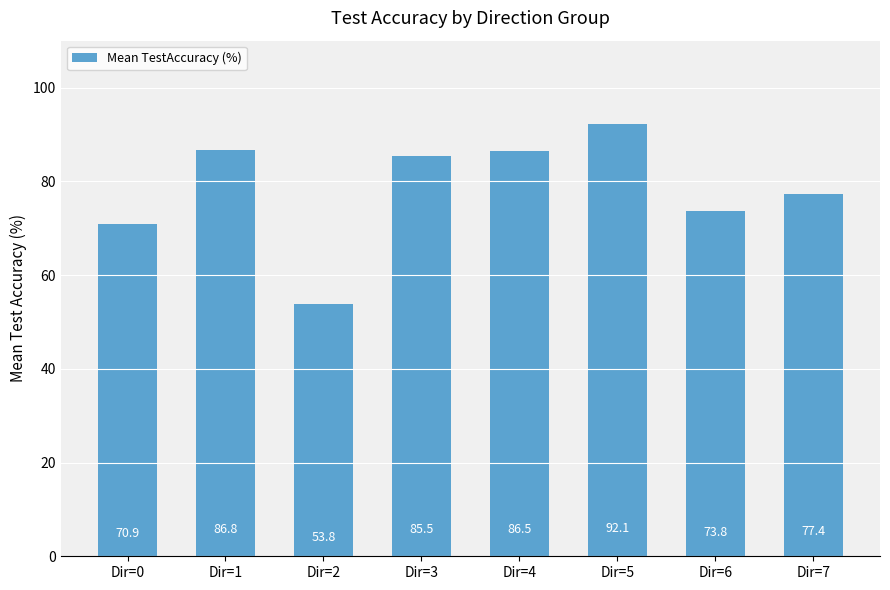

What is the difference between the values at Dir=0 and Dir=3?

14.6